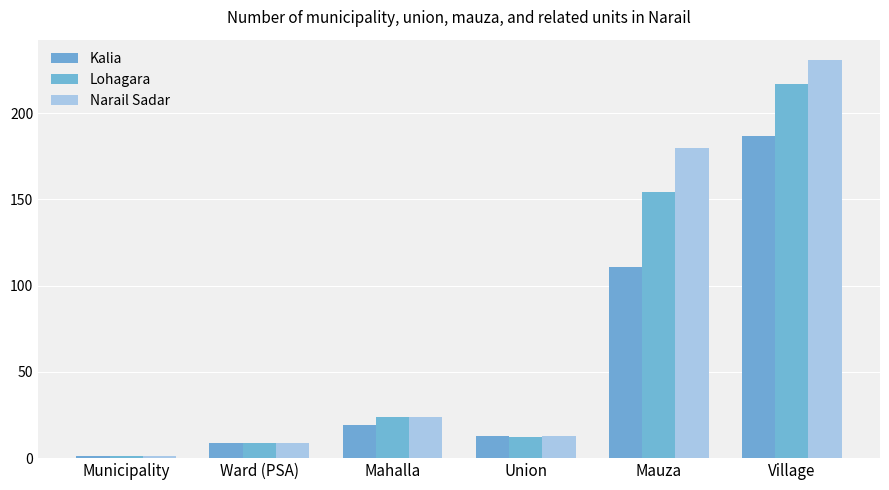

Is the value of Lohagara at Union greater than the value of Kalia at Municipality?

Yes